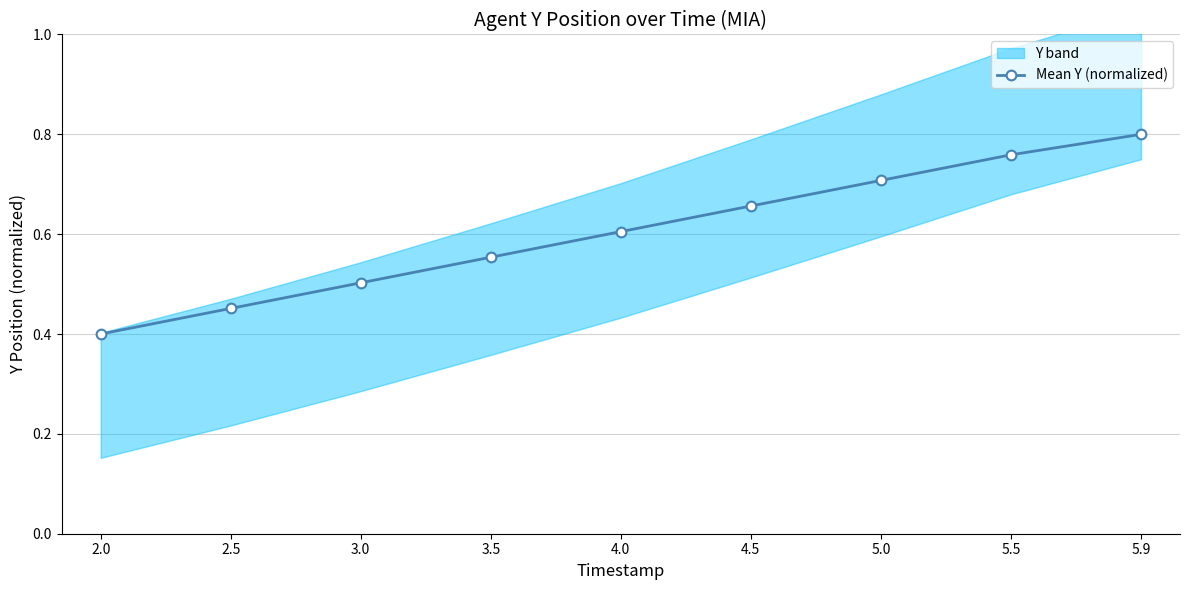

How many lines are shown in the chart?

1